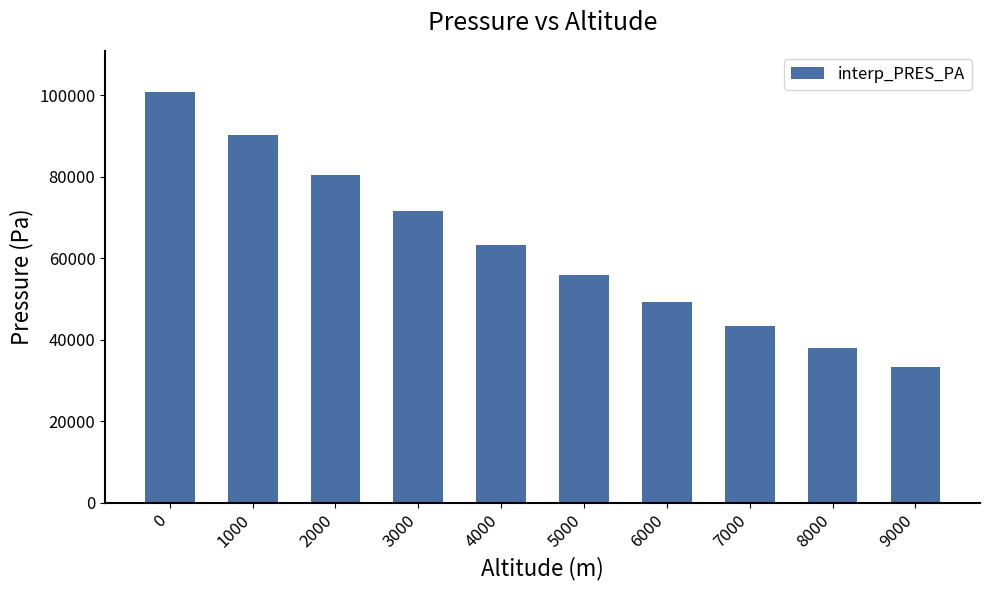

What is the minimum value shown in the chart?

33269.6